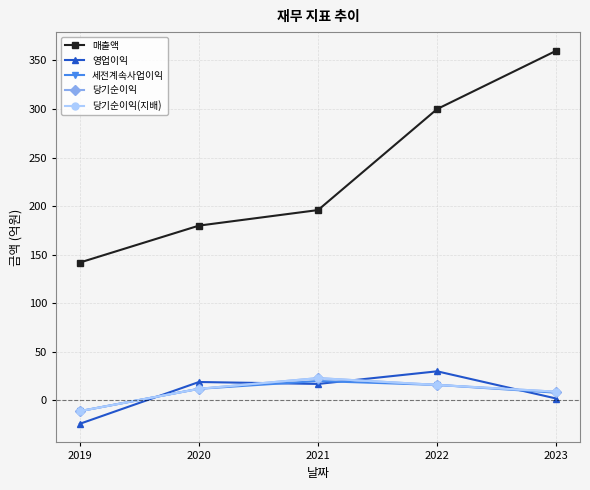

Between 2023 and 2021, which is larger?

2023